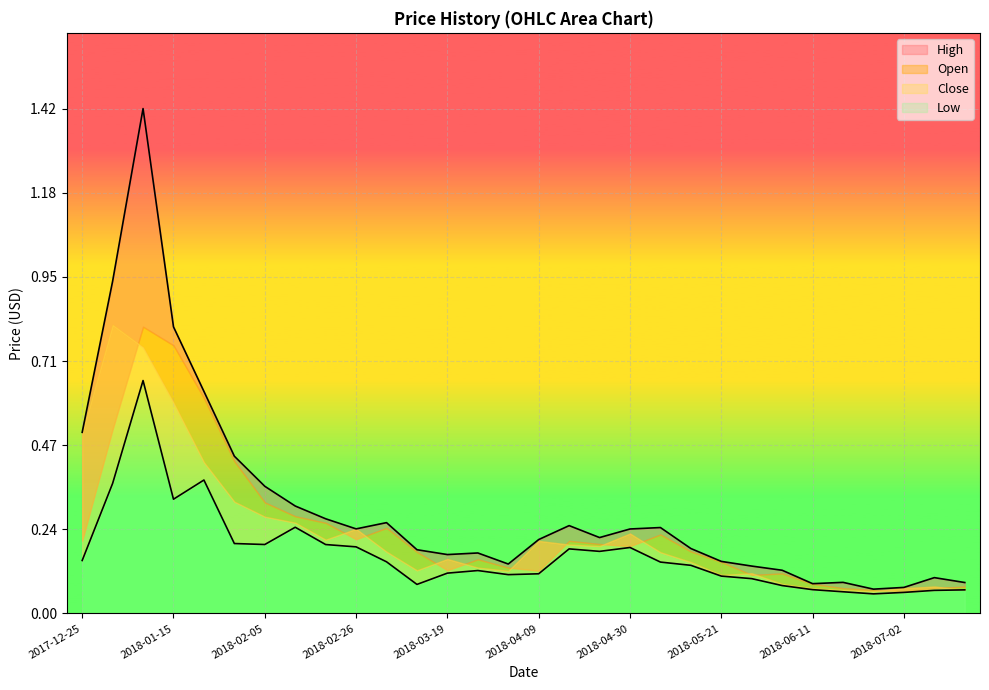

What is the average value of the Low series?

0.2